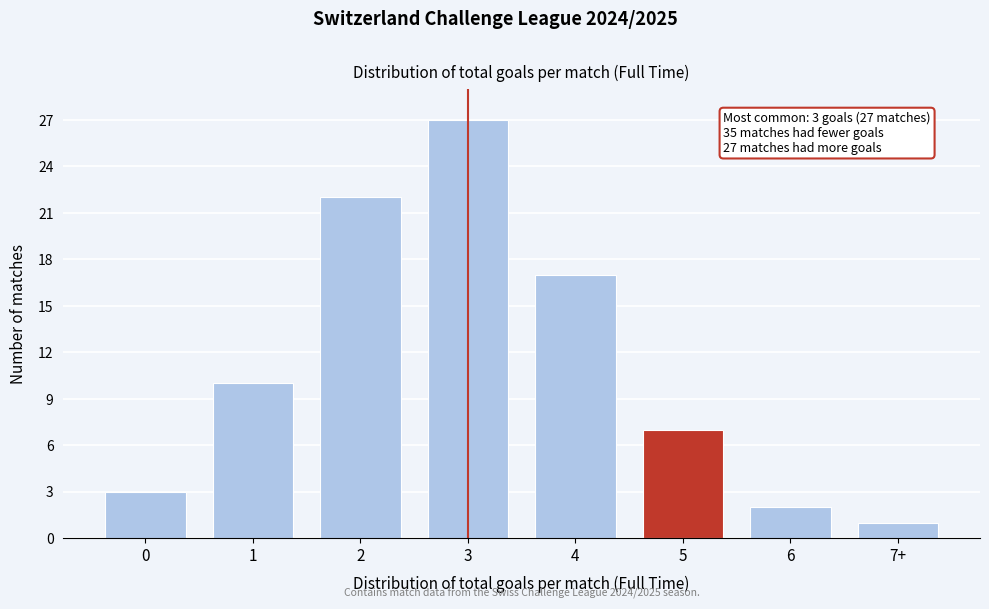

Reading left to right, extract all data points from this chart.

3	10	22	27	17	7	2	1